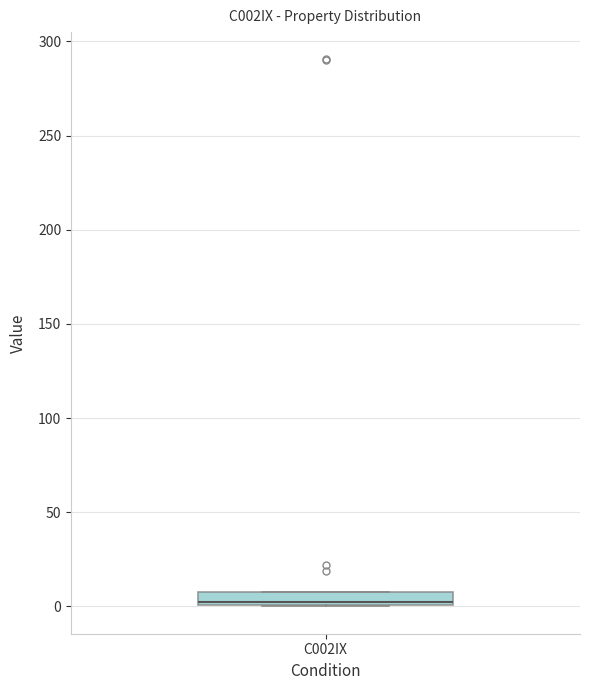

Where is the upper edge of the box for C002IX on the y-axis? The values are not printed on the chart, so give them approximately, as read against the axis.

10